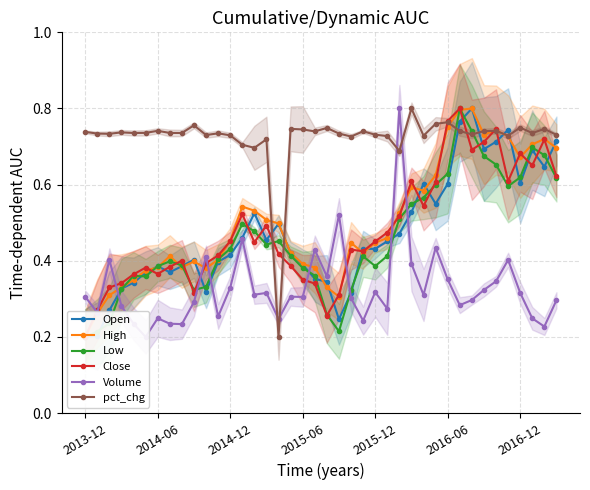

True or false: Open has a value of 0.3 at 20.

True